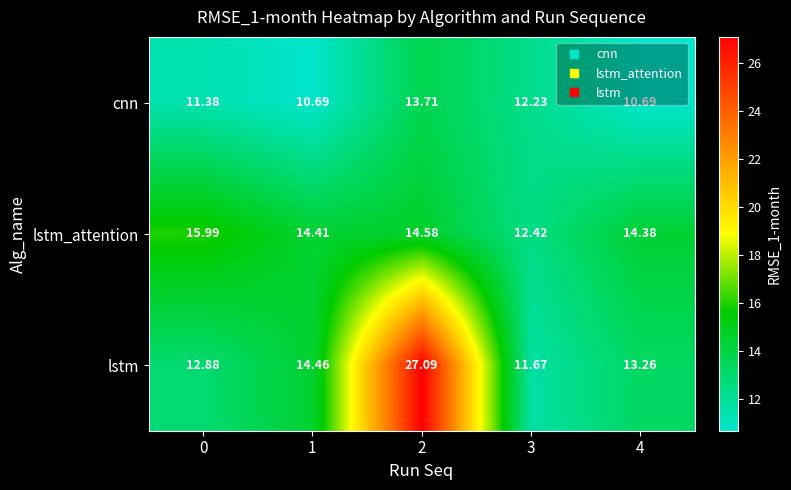

Rank the series by their average value, from highest to lowest.

lstm, lstm_attention, cnn